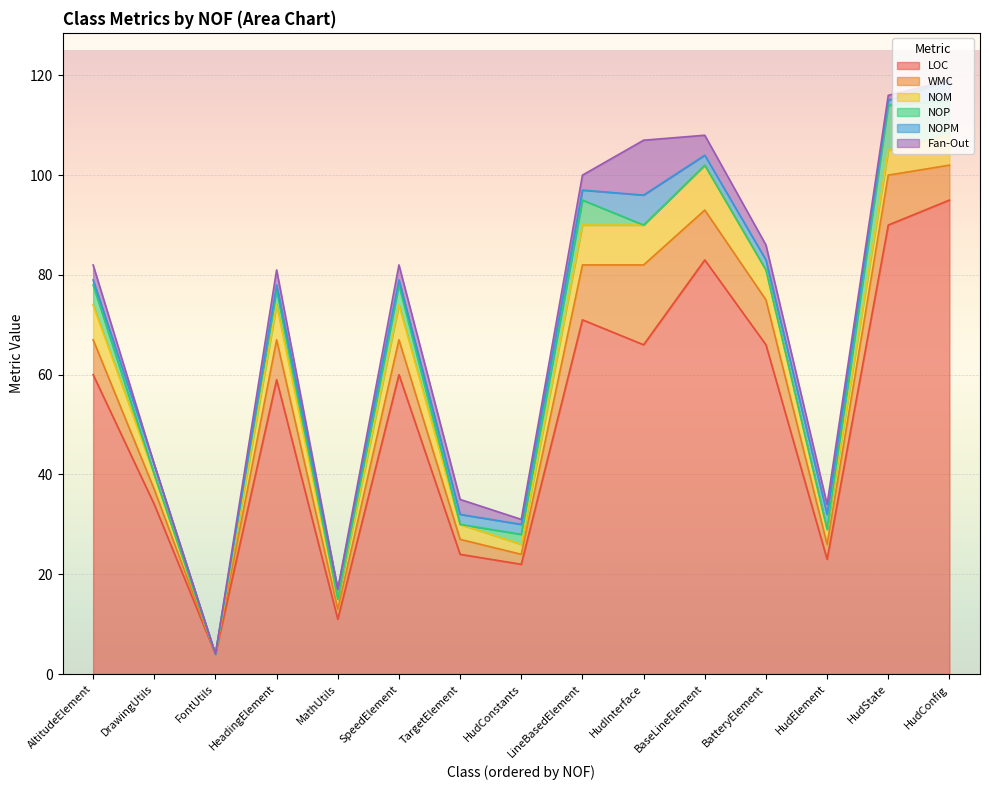

At which label is NOPM closest to 3?

HudElement